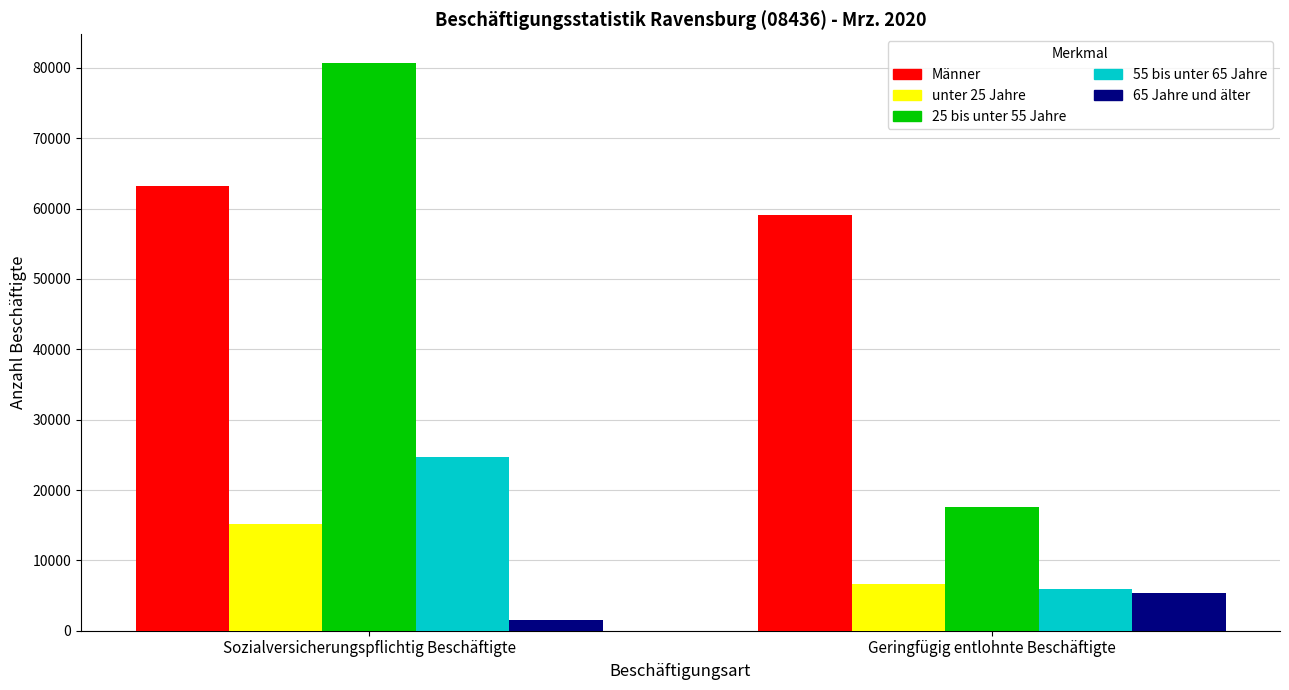

Reading left to right, list all the values displayed in this chart.

Männer: Sozialversicherungspflichtig Beschäftigte=63167	Geringfügig entlohnte Beschäftigte=59090
unter 25 Jahre: Sozialversicherungspflichtig Beschäftigte=15201	Geringfügig entlohnte Beschäftigte=6641
25 bis unter 55 Jahre: Sozialversicherungspflichtig Beschäftigte=80742	Geringfügig entlohnte Beschäftigte=17632
55 bis unter 65 Jahre: Sozialversicherungspflichtig Beschäftigte=24724	Geringfügig entlohnte Beschäftigte=5931
65 Jahre und älter: Sozialversicherungspflichtig Beschäftigte=1590	Geringfügig entlohnte Beschäftigte=5423